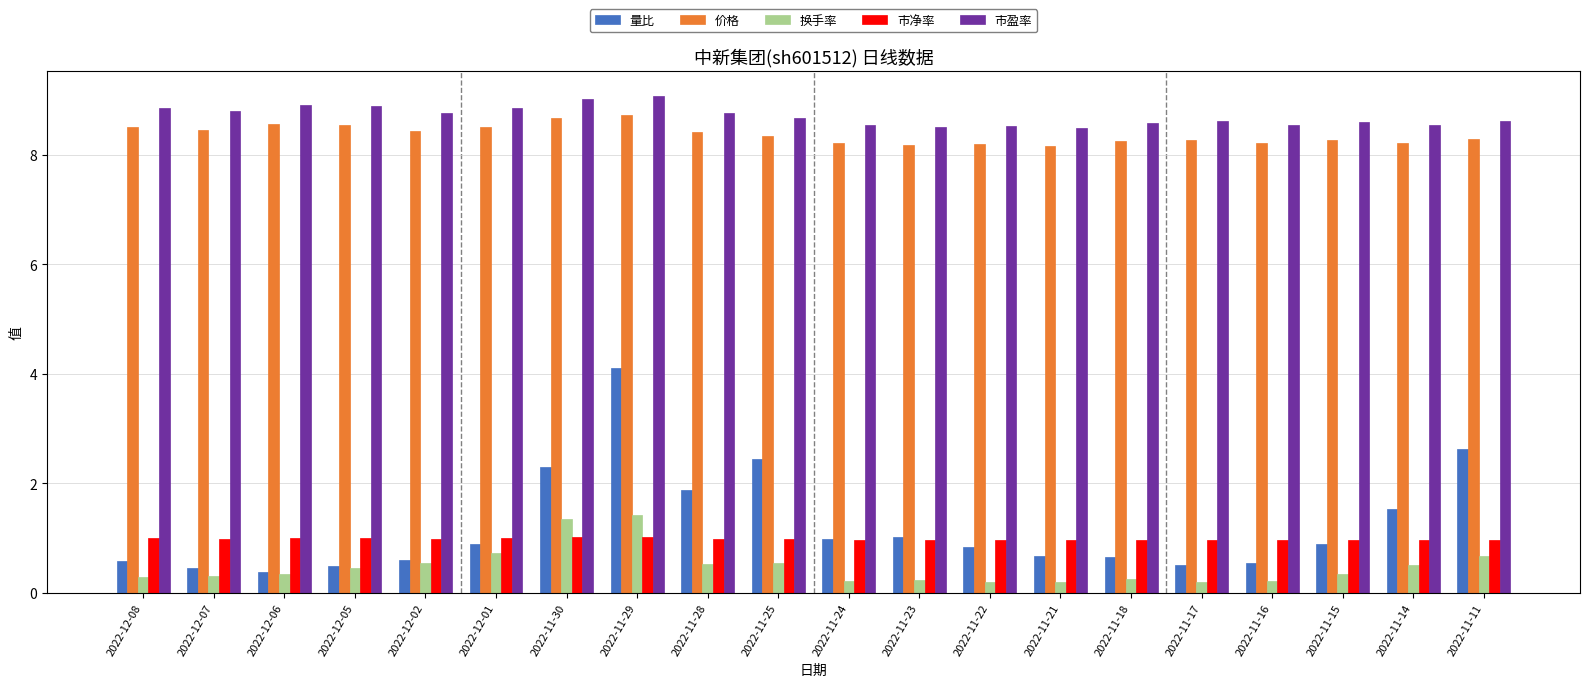

What is the value of the 换手率 bar at the 15th from the left?

0.3